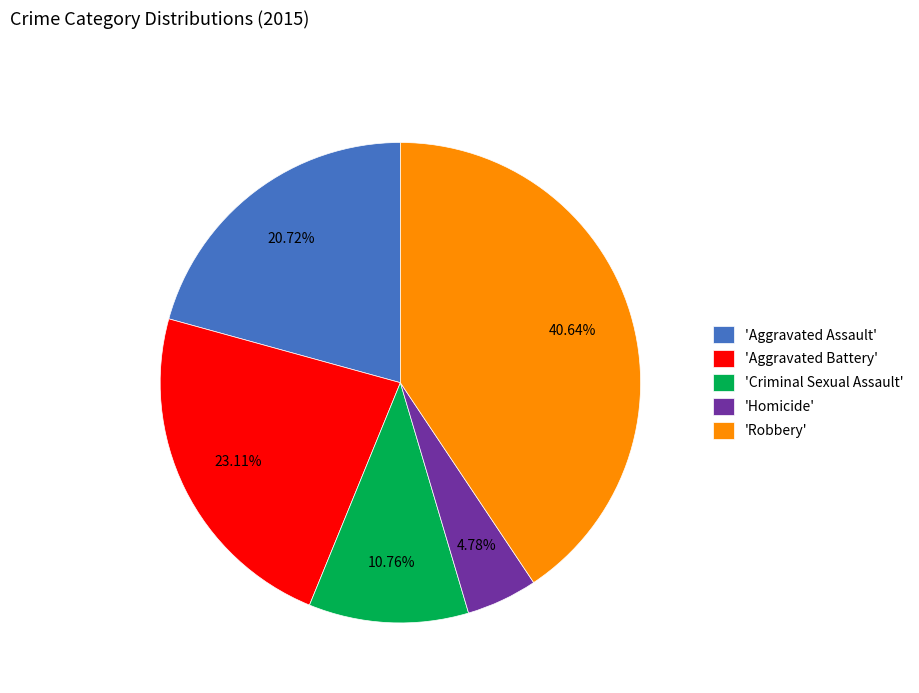

Is the sum of 'Criminal Sexual Assault' and 'Aggravated Assault' greater than half?

No